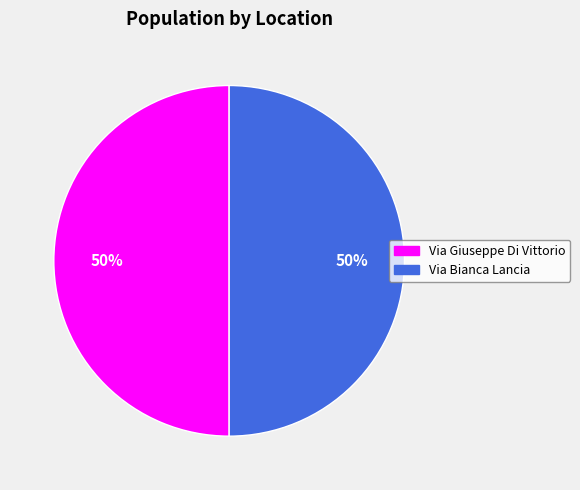

To the nearest percent, what is the average slice percentage?

50%